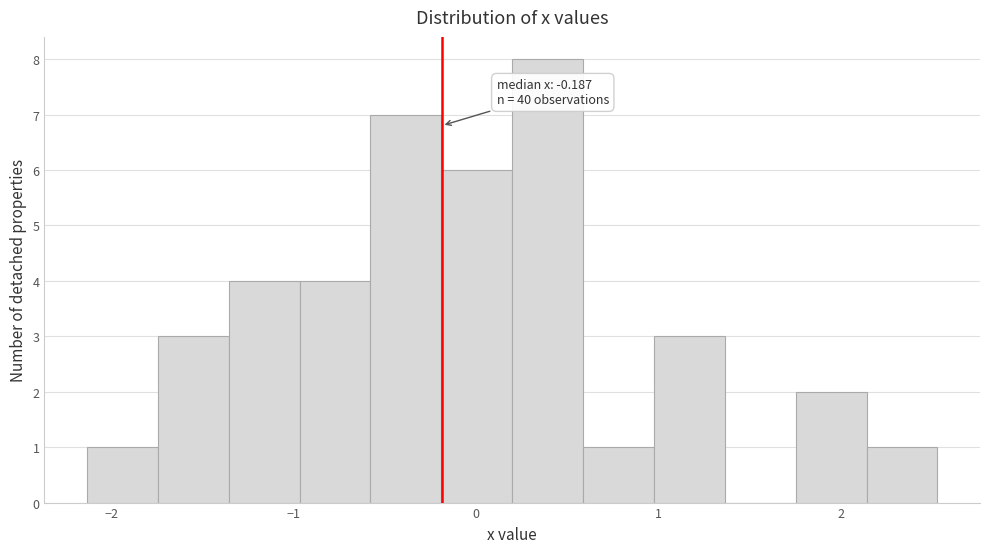

Read against the x-axis, roughly where is the centre of the tallest bar?

0.4